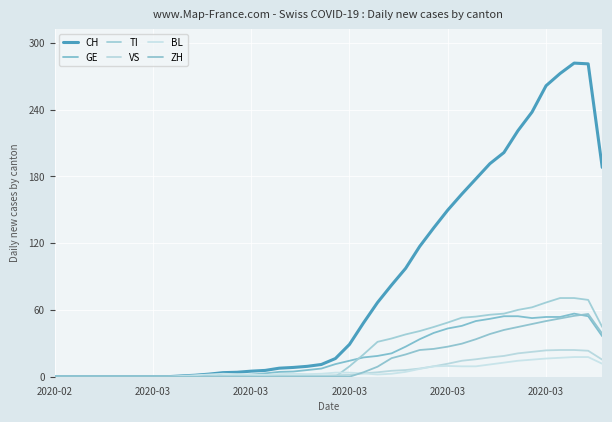

How many lines are shown in the chart?

6